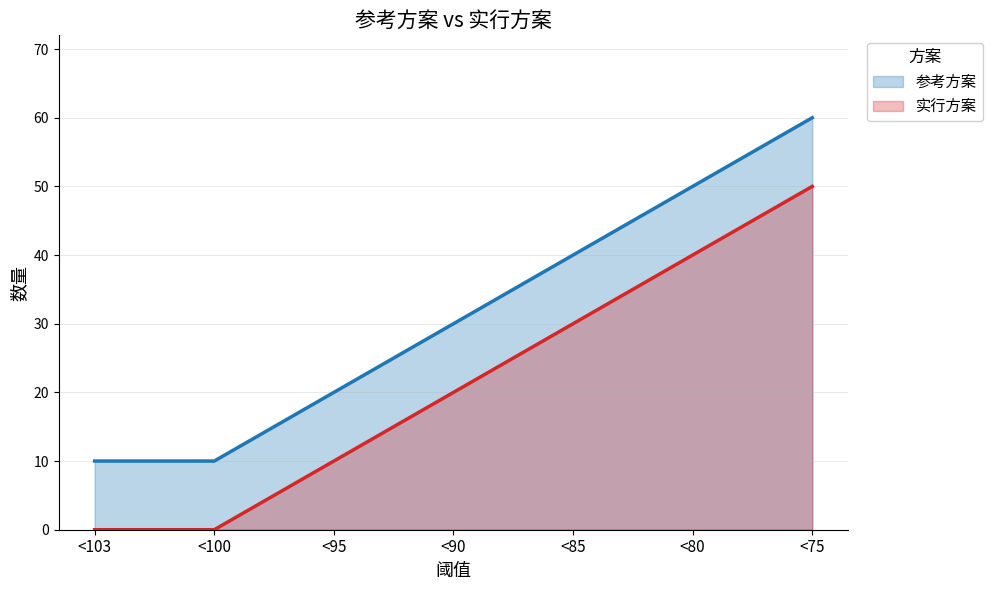

The value of 参考方案 at <75 is 80. True or false?

False